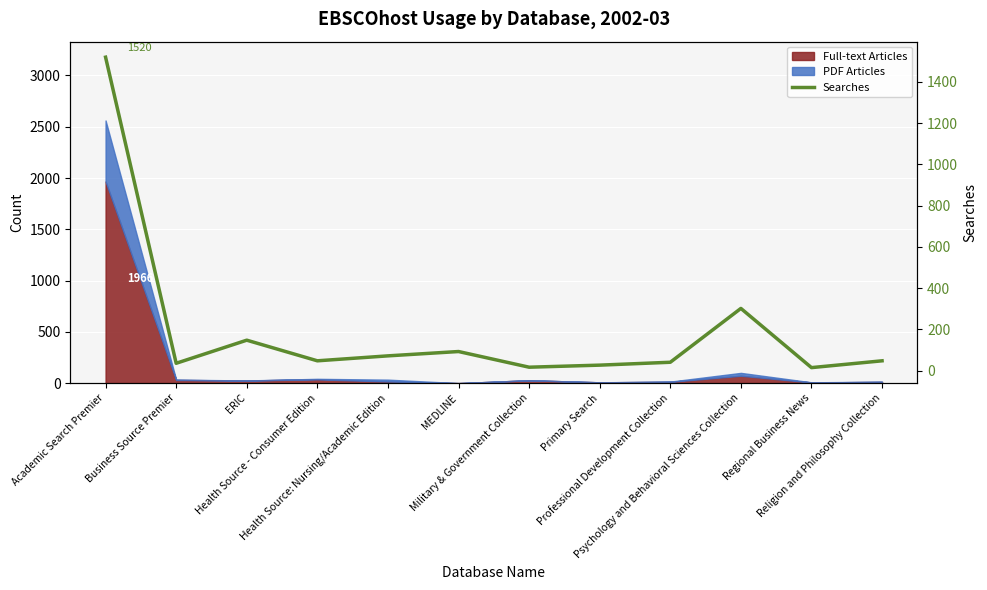

How many lines are shown in the chart?

1